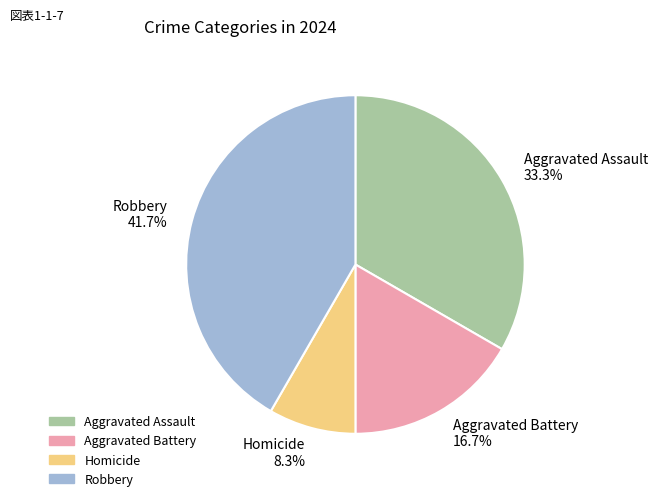

How many segments does this pie chart have?

4